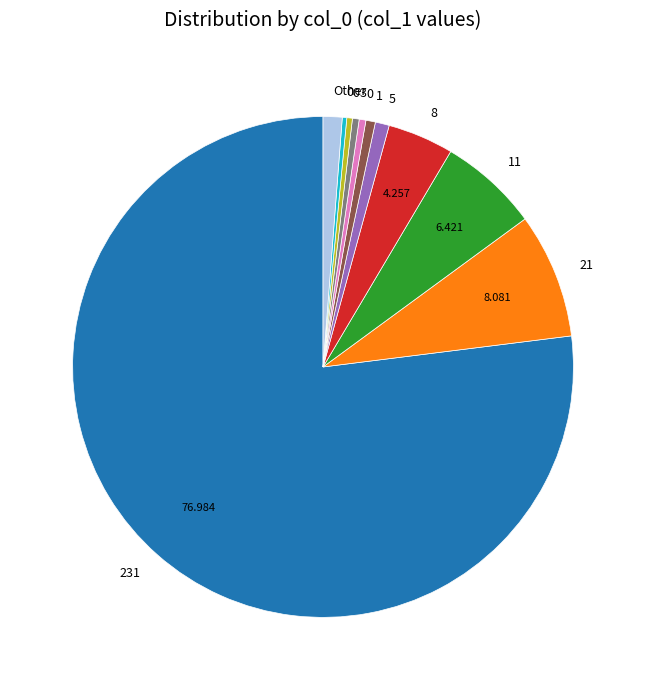

Does any single category account for the majority?

Yes